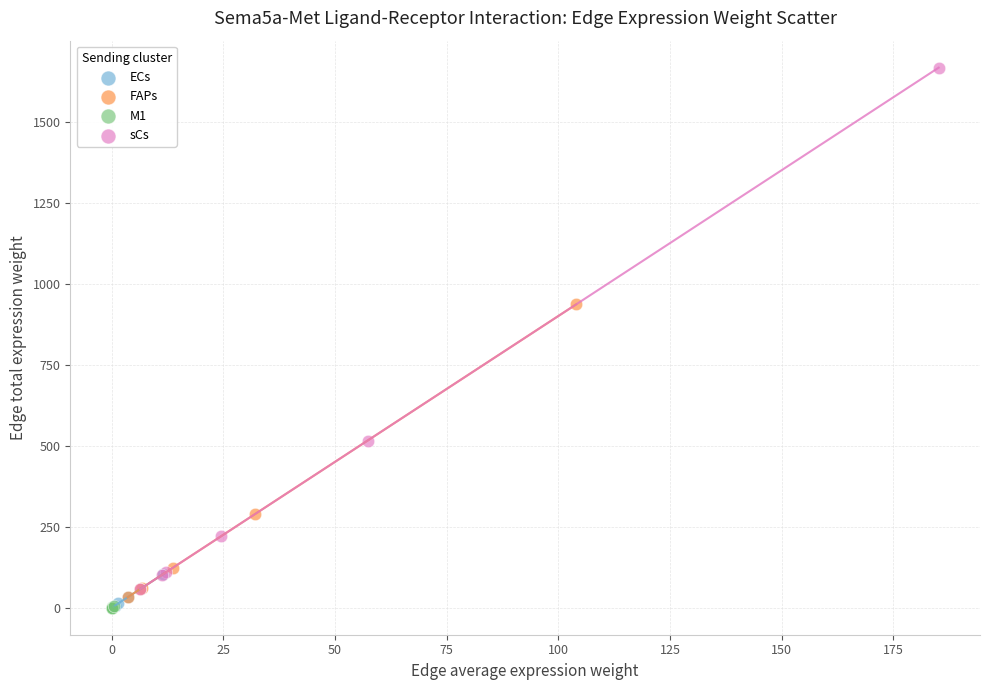

Which series reaches the maximum Y coordinate?

sCs